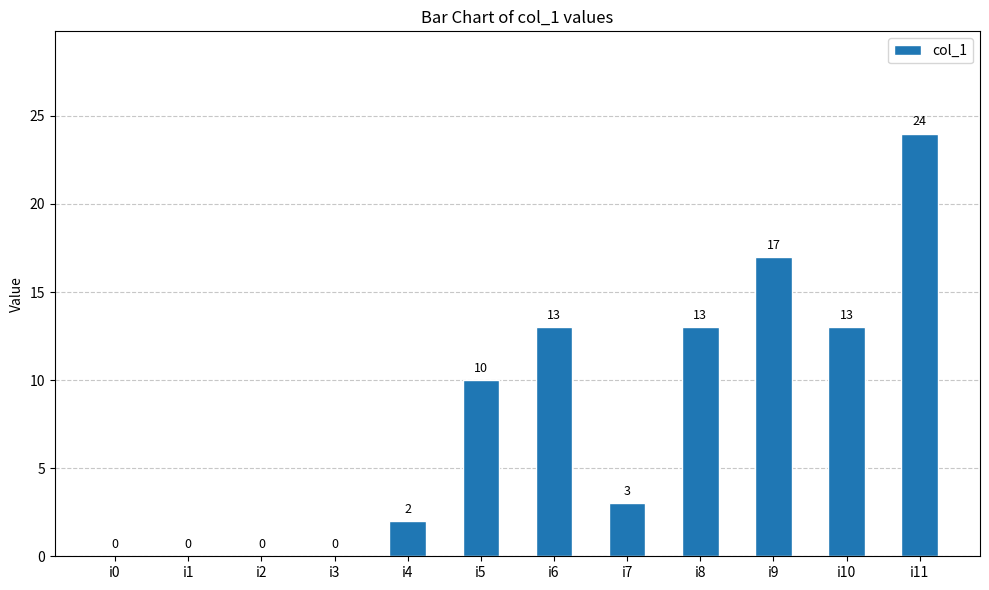

The value at i10 is 7. True or false?

False